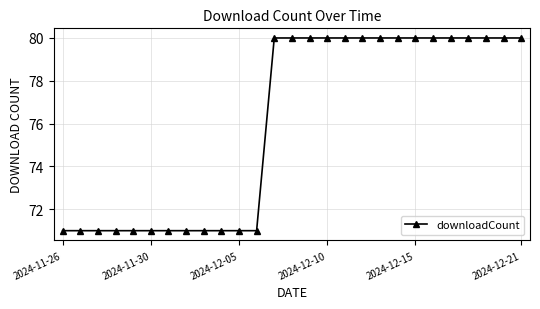

What is the difference between the maximum and minimum values?

9